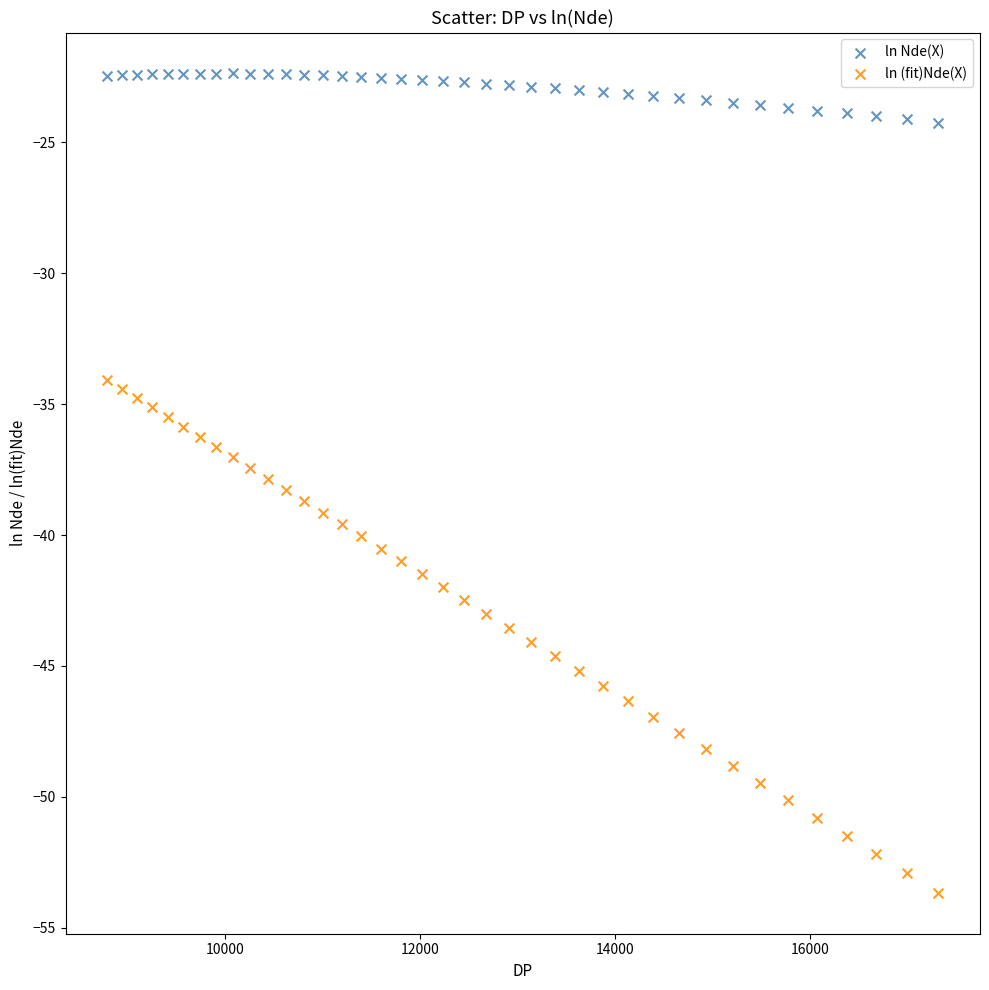

What is the X range (max minus min) for the scatter plot?

8523.7